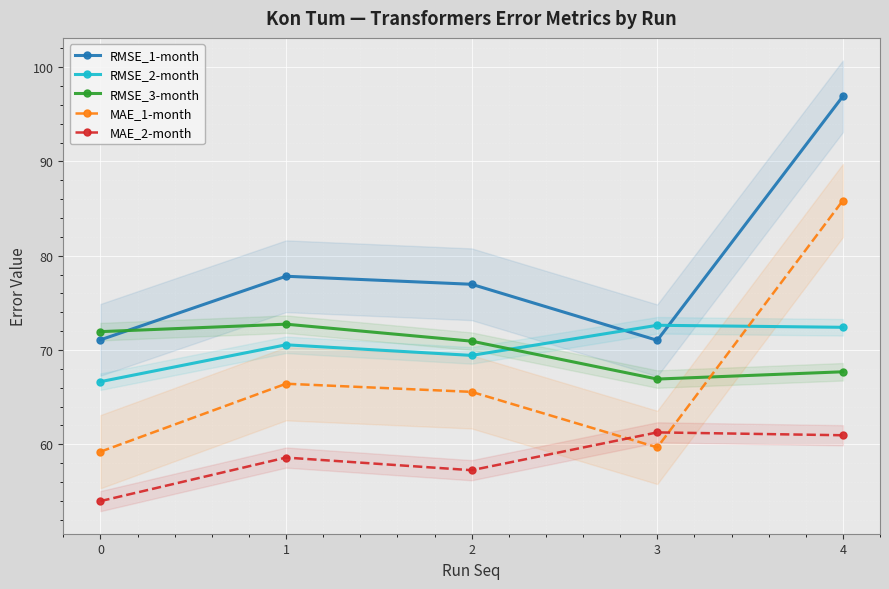

The RMSE_1-month series shows 71.0 at 3. True or false?

True